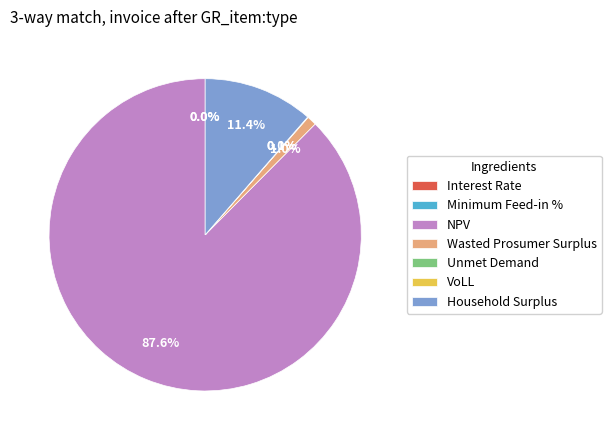

The Wasted Prosumer Surplus slice represents 1% of the pie. True or false?

True